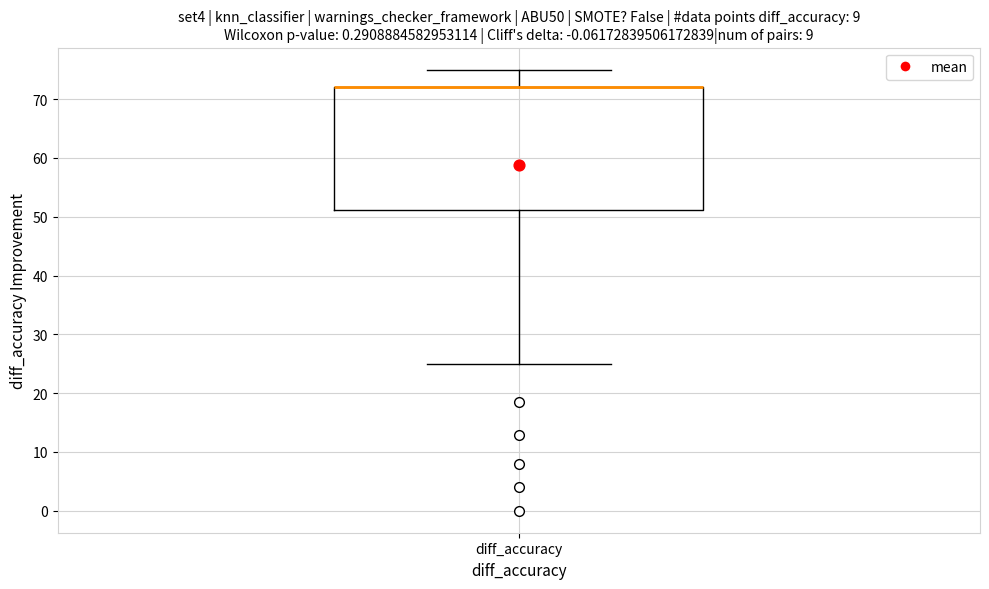

Where is the lower edge of the box for diff_accuracy on the y-axis? The values are not printed on the chart, so give them approximately, as read against the axis.

51